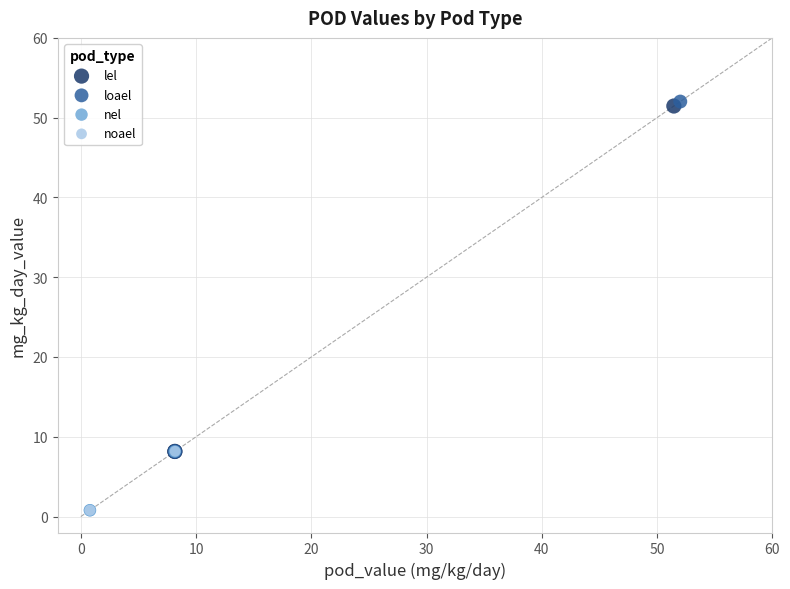

Which series has the largest Y range (max minus min)?

loael